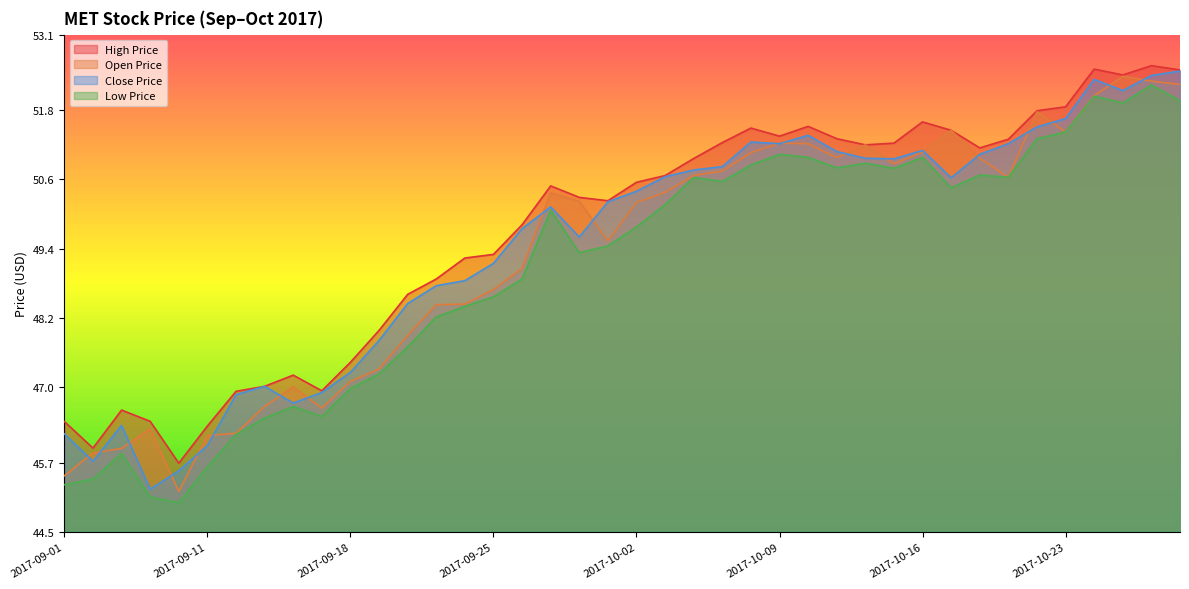

Reading left to right, extract all data points from this chart.

open_price: 45.5	45.9	45.9	46.3	45.2	46.2	46.2	46.7	47.0	46.6	47.1	47.3	47.9	48.4	48.4	48.7	49.1	50.4	50.2	49.5	50.2	50.4	50.7	50.7	51.1	51.2	51.2	51.0	51.2	50.9	51.1	51.4	51.0	50.6	51.8	51.4	52.0	52.4	52.3	52.2
close_price: 46.2	45.7	46.3	45.2	45.6	46.0	46.9	47.0	46.7	46.9	47.3	47.8	48.5	48.8	48.8	49.1	49.7	50.1	49.6	50.2	50.4	50.6	50.8	50.8	51.2	51.2	51.4	51.1	51.0	51.0	51.1	50.6	51.0	51.2	51.5	51.6	52.3	52.1	52.4	52.5
high_price: 46.4	46.0	46.6	46.4	45.7	46.3	46.9	47.0	47.2	46.9	47.4	48.0	48.6	48.9	49.2	49.3	49.8	50.5	50.3	50.2	50.5	50.7	51.0	51.2	51.5	51.3	51.5	51.3	51.2	51.2	51.6	51.4	51.1	51.3	51.8	51.9	52.5	52.4	52.6	52.5
low_price: 45.3	45.4	45.9	45.1	45.0	45.6	46.2	46.5	46.7	46.5	47.0	47.2	47.7	48.2	48.4	48.6	48.9	50.1	49.3	49.4	49.8	50.2	50.6	50.6	50.8	51.0	51.0	50.8	50.9	50.8	51.0	50.5	50.7	50.6	51.3	51.4	52.0	51.9	52.2	52.0